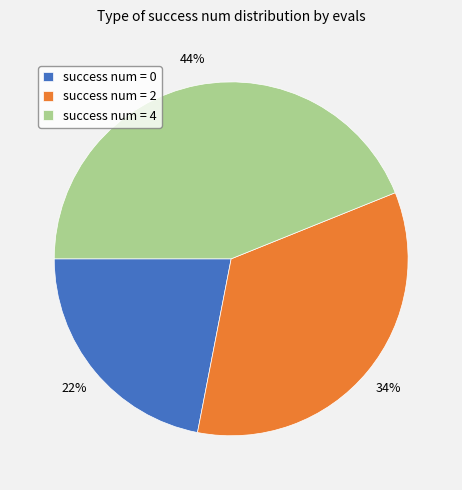

To the nearest percent, what is the difference between the success num = 0 and success num = 4 slice percentages?

22%